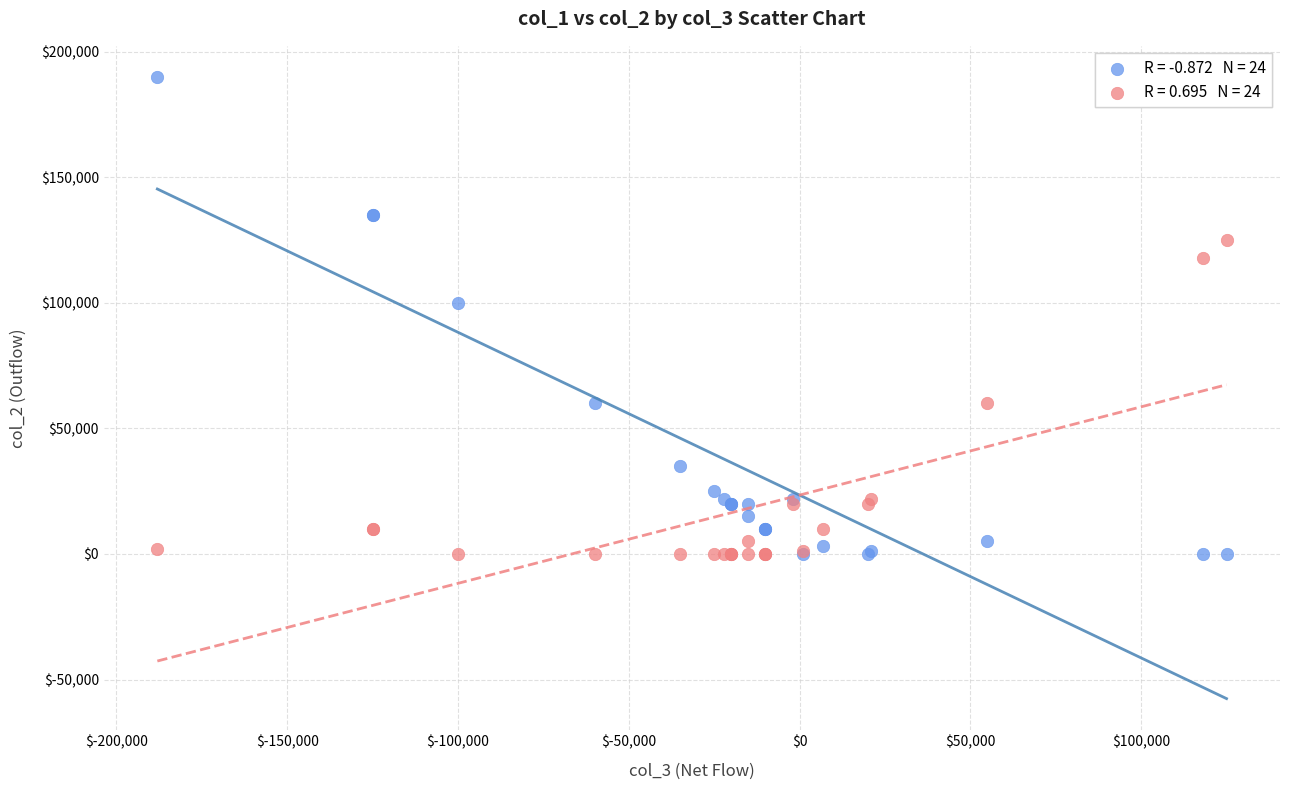

Across all series, what Y value is closest to 95000?

100000